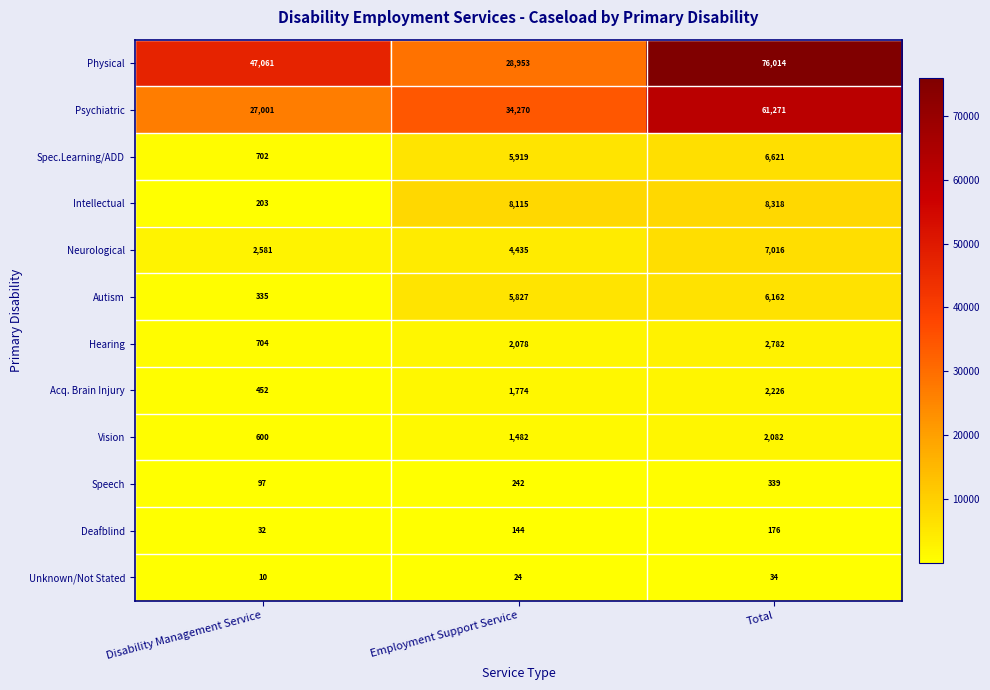

True or false: Unknown/Not Stated has a value of 52 at Total.

False